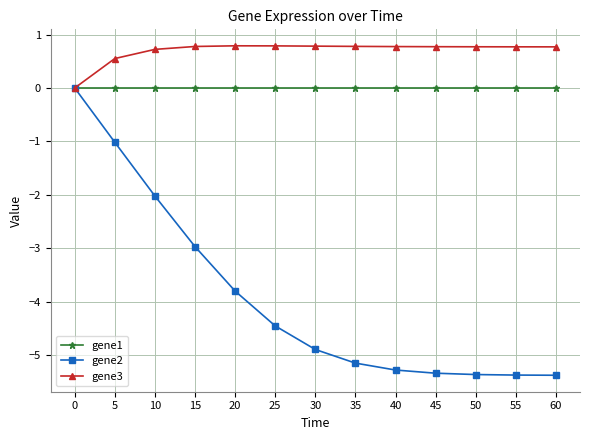

How many positive values does the gene3 series have?

12